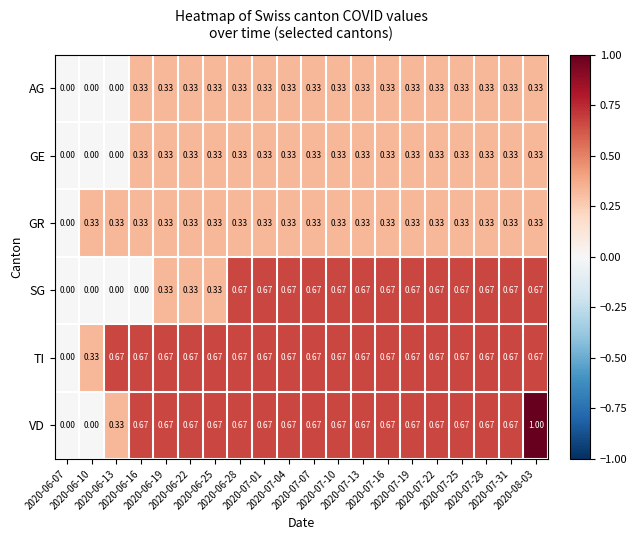

Which series has the largest range (max minus min)?

VD